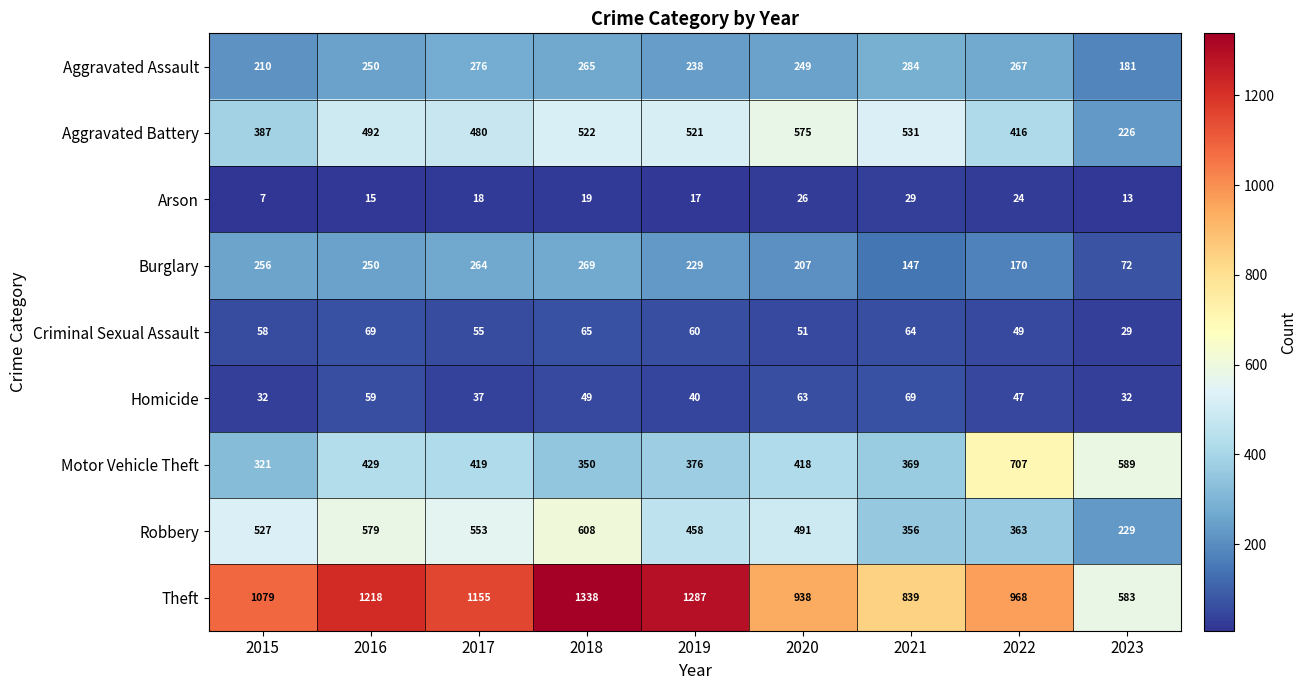

At how many categories does at least one series exceed 1073?

5